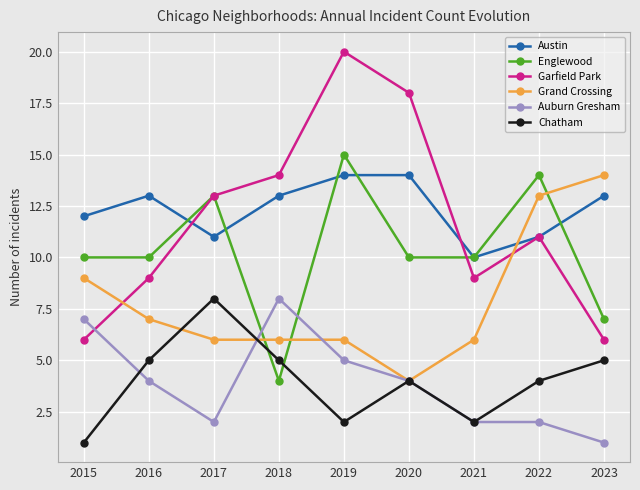

The value of Englewood at 2016 is 10. True or false?

True